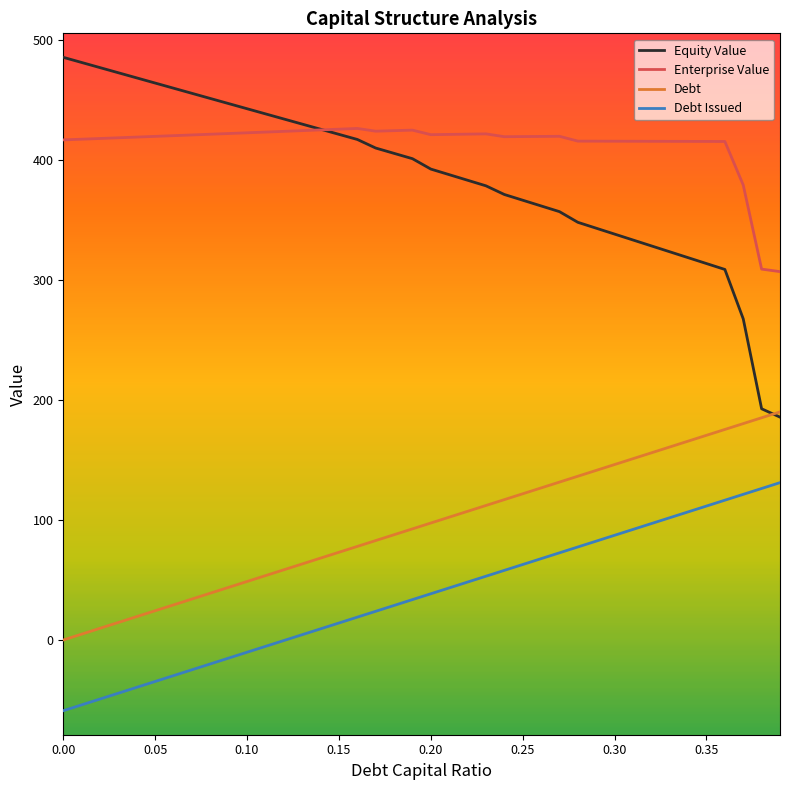

Which series has the largest range (max minus min)?

Equity Value